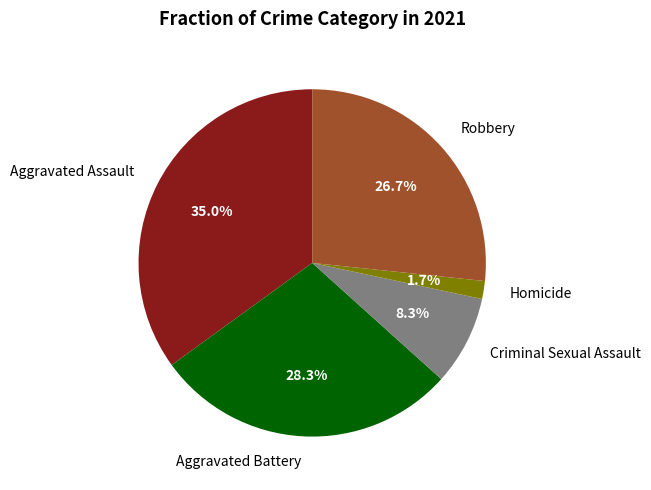

How much of the chart is everything except Criminal Sexual Assault?

91.7%